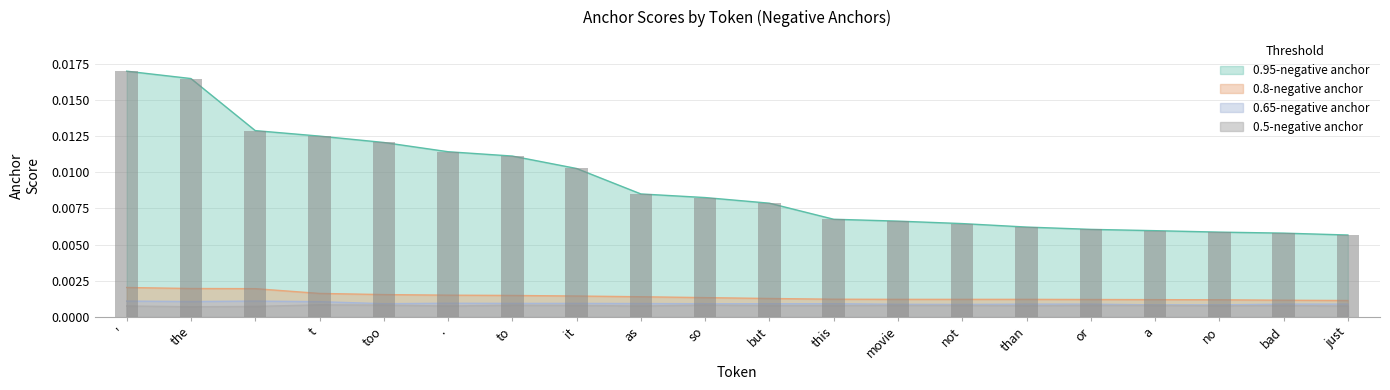

Count the 0.65-negative anchor values in the range 0 to 1.

20